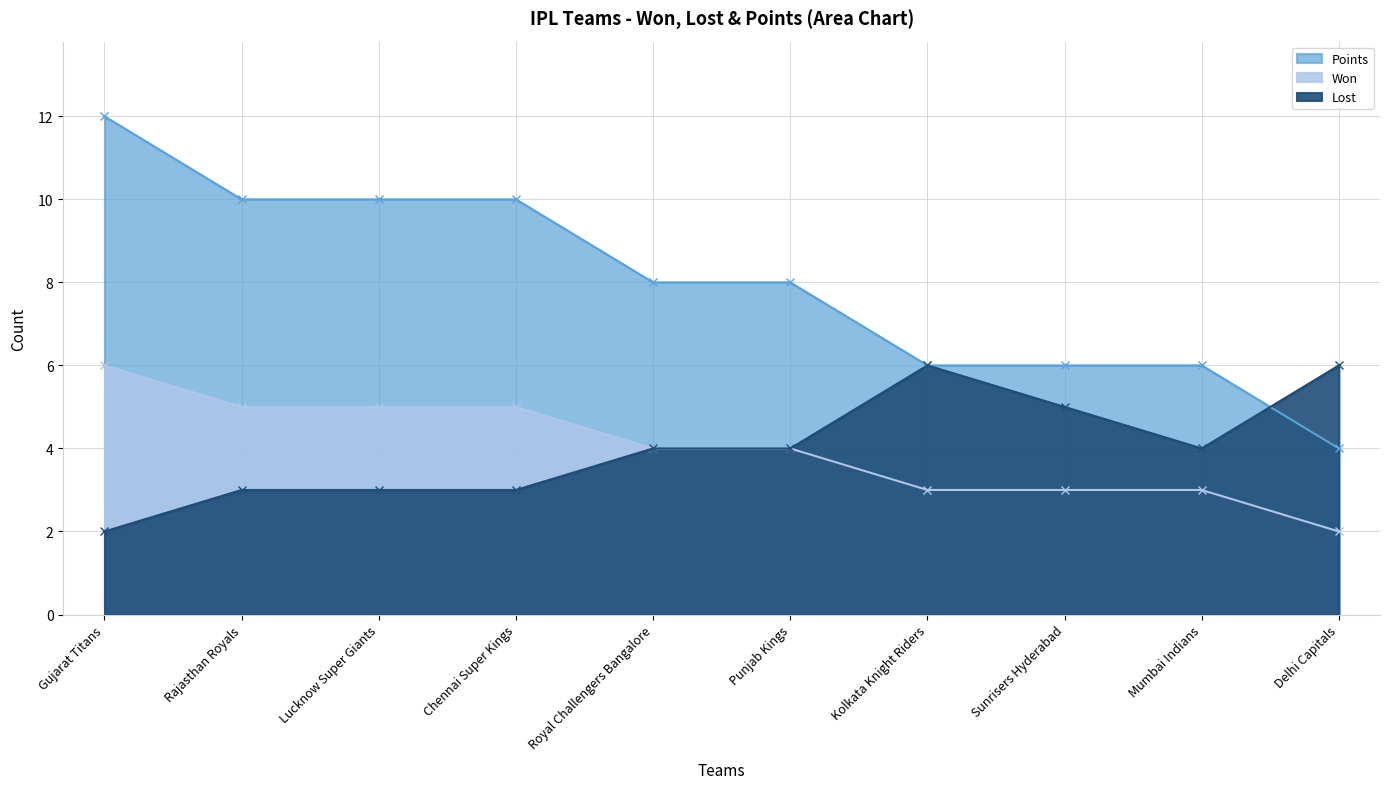

Reading left to right, transcribe all the data shown in this chart.

Won: Gujarat Titans=12	Rajasthan Royals=10	Lucknow Super Giants=10	Chennai Super Kings=10	Royal Challengers Bangalore=8	Punjab Kings=8	Kolkata Knight Riders=6	Sunrisers Hyderabad=6	Mumbai Indians=6	Delhi Capitals=4
Lost: Gujarat Titans=2	Rajasthan Royals=3	Lucknow Super Giants=3	Chennai Super Kings=3	Royal Challengers Bangalore=4	Punjab Kings=4	Kolkata Knight Riders=6	Sunrisers Hyderabad=5	Mumbai Indians=4	Delhi Capitals=6
Points: Gujarat Titans=6	Rajasthan Royals=5	Lucknow Super Giants=5	Chennai Super Kings=5	Royal Challengers Bangalore=4	Punjab Kings=4	Kolkata Knight Riders=3	Sunrisers Hyderabad=3	Mumbai Indians=3	Delhi Capitals=2